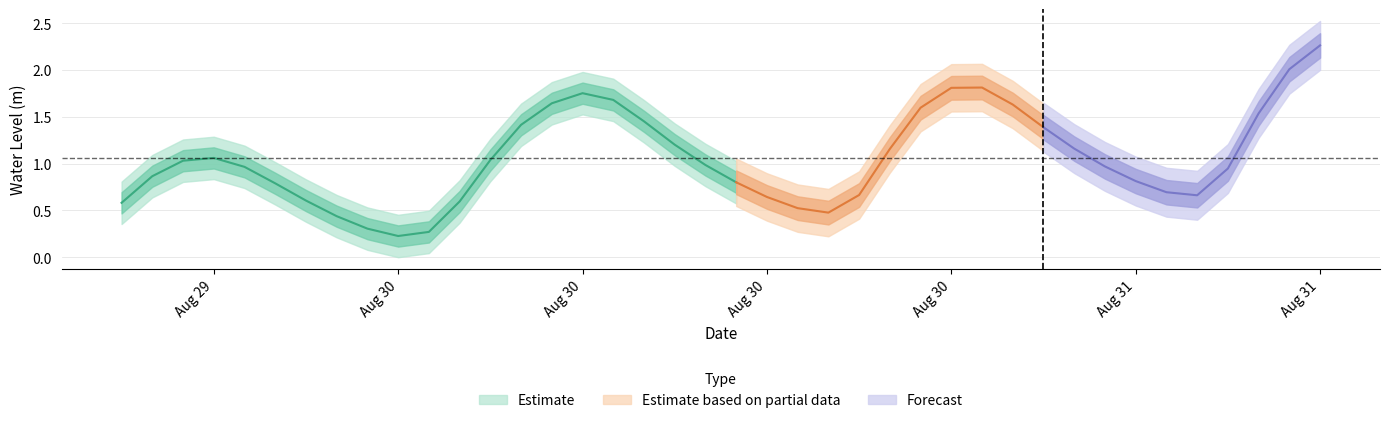

True or false: there are more than 2 points higher than both neighbors.

True